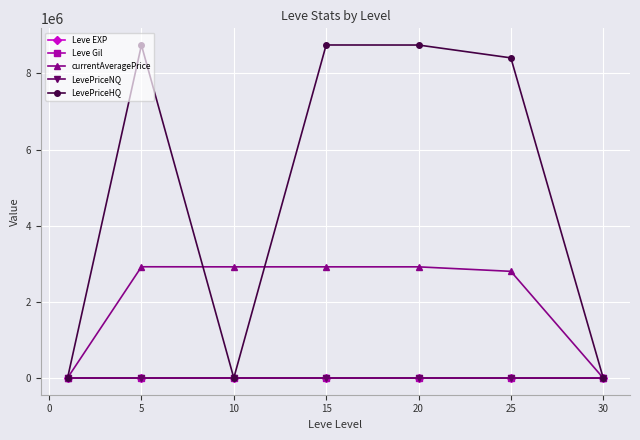

Which series has the widest spread of values?

LevePriceHQ